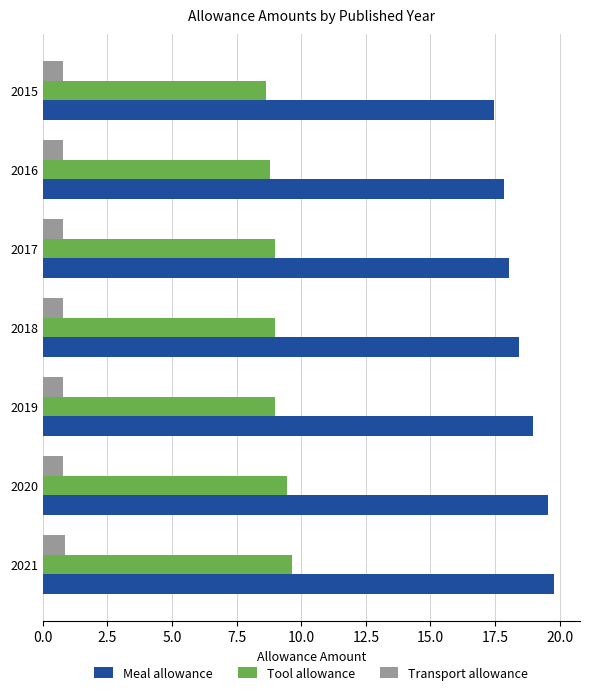

Rank the series by their maximum value, from lowest to highest.

Transport allowance, Tool allowance, Meal allowance